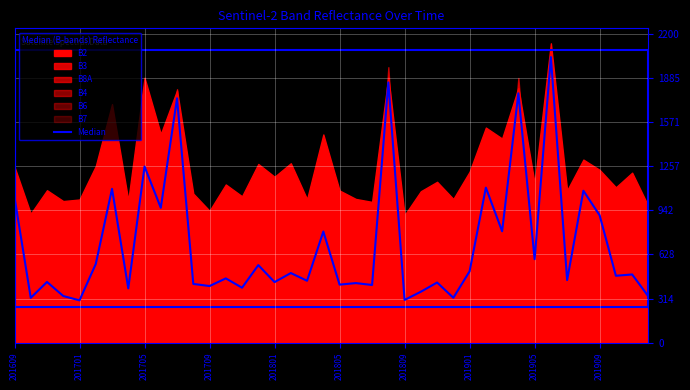

Is it true that the value at 33 is 2033.0?

True